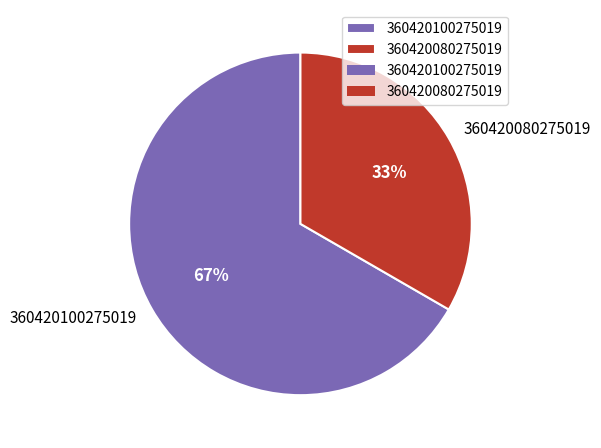

Which slice is the largest?

360420100275019